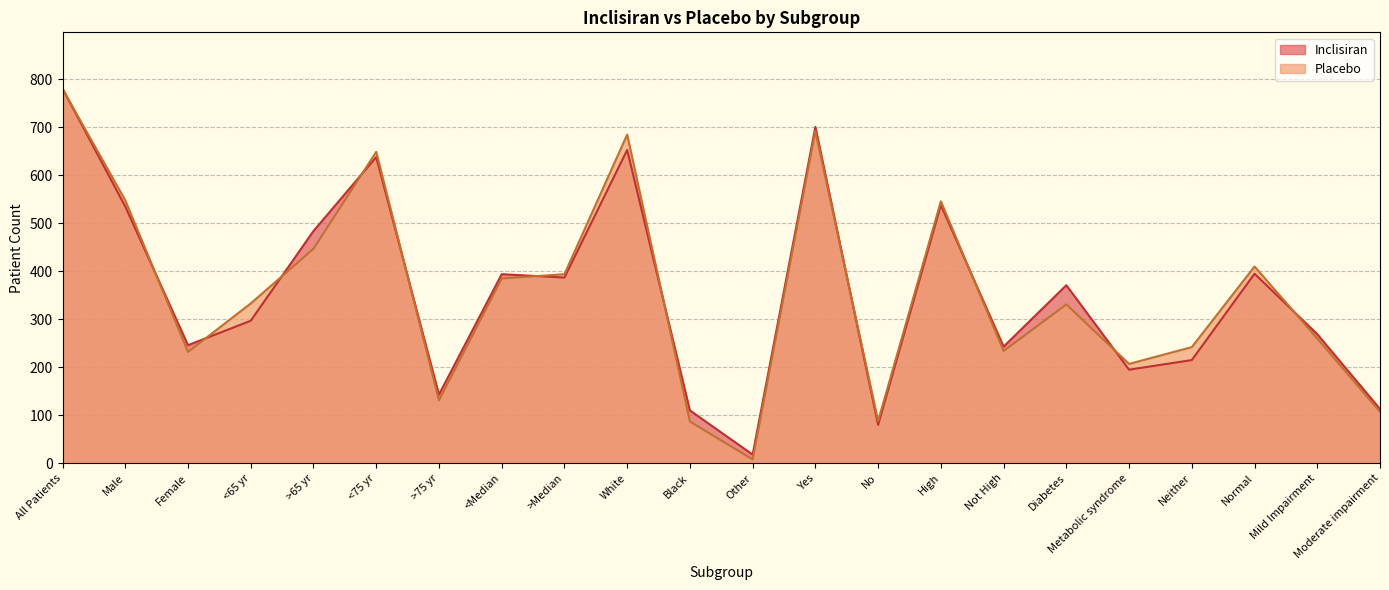

What is the total value across all series at Not High?

477